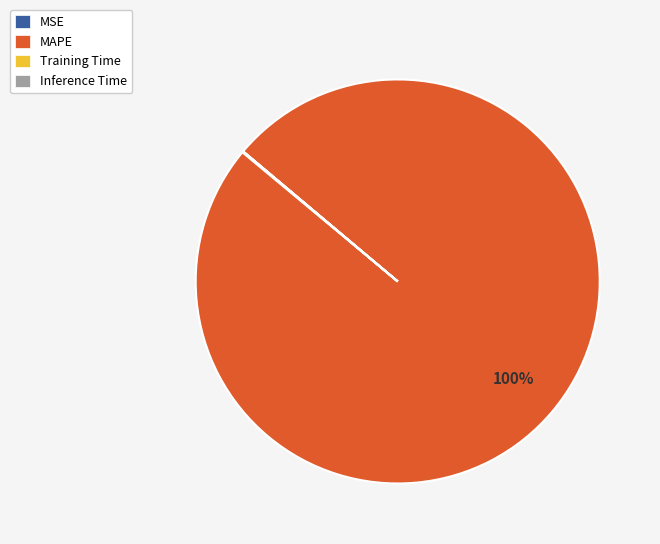

Is it true that MAPE is 93% of the pie?

False